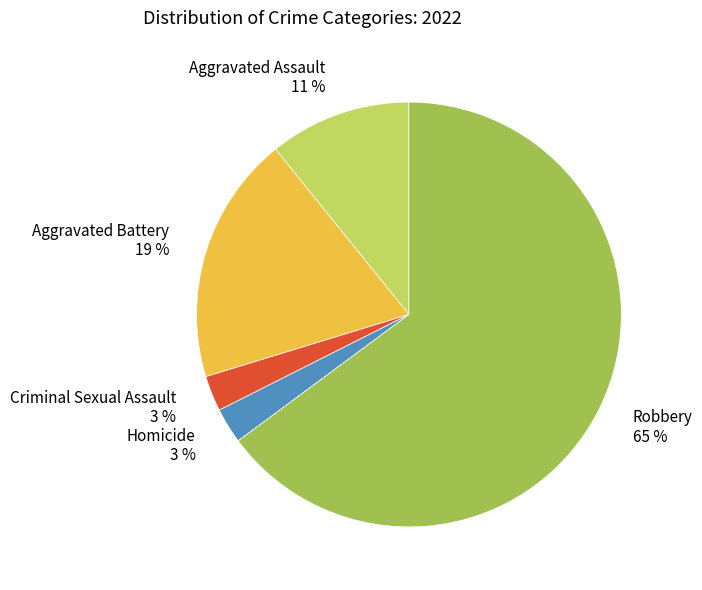

What percentage is the Homicide slice, to the nearest percent?

3%